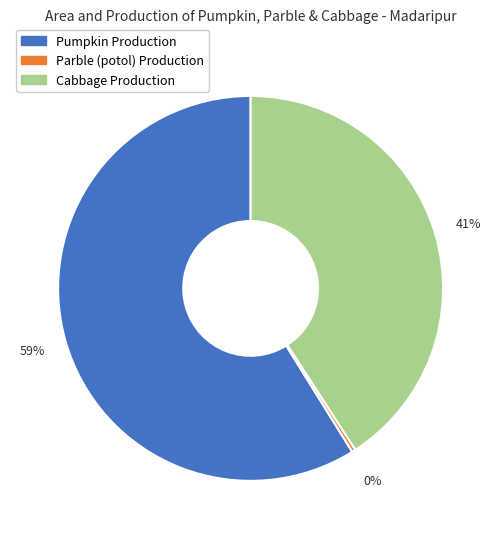

To the nearest percent, what is the difference between the largest and smallest slice percentages?

59%